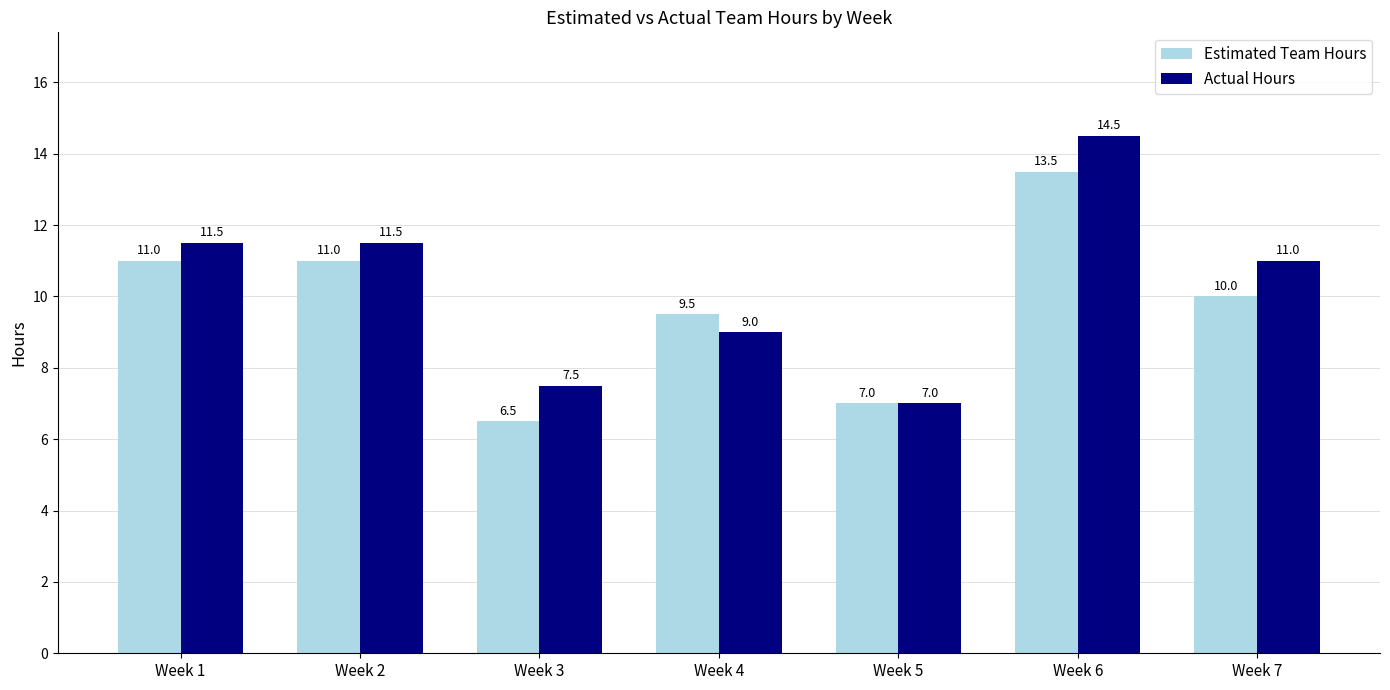

Reading left to right, extract all data points from this chart.

Estimated Team Hours: 11.0	11.0	6.5	9.5	7.0	13.5	10.0
Actual Hours: 11.5	11.5	7.5	9.0	7.0	14.5	11.0